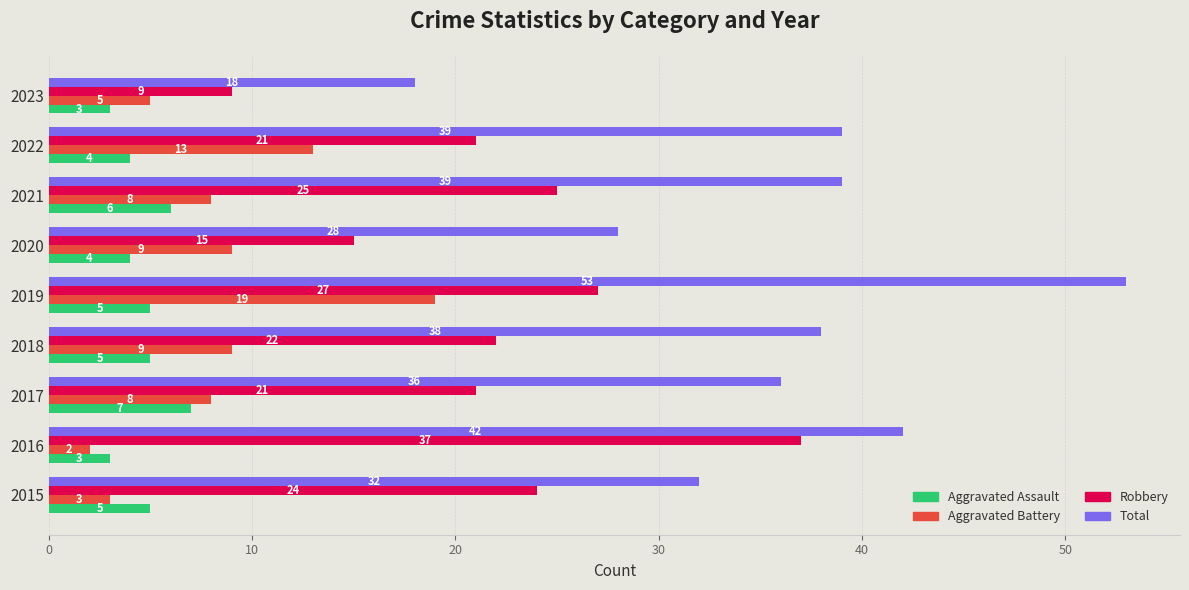

At which category is the sum across all series the highest?

2019